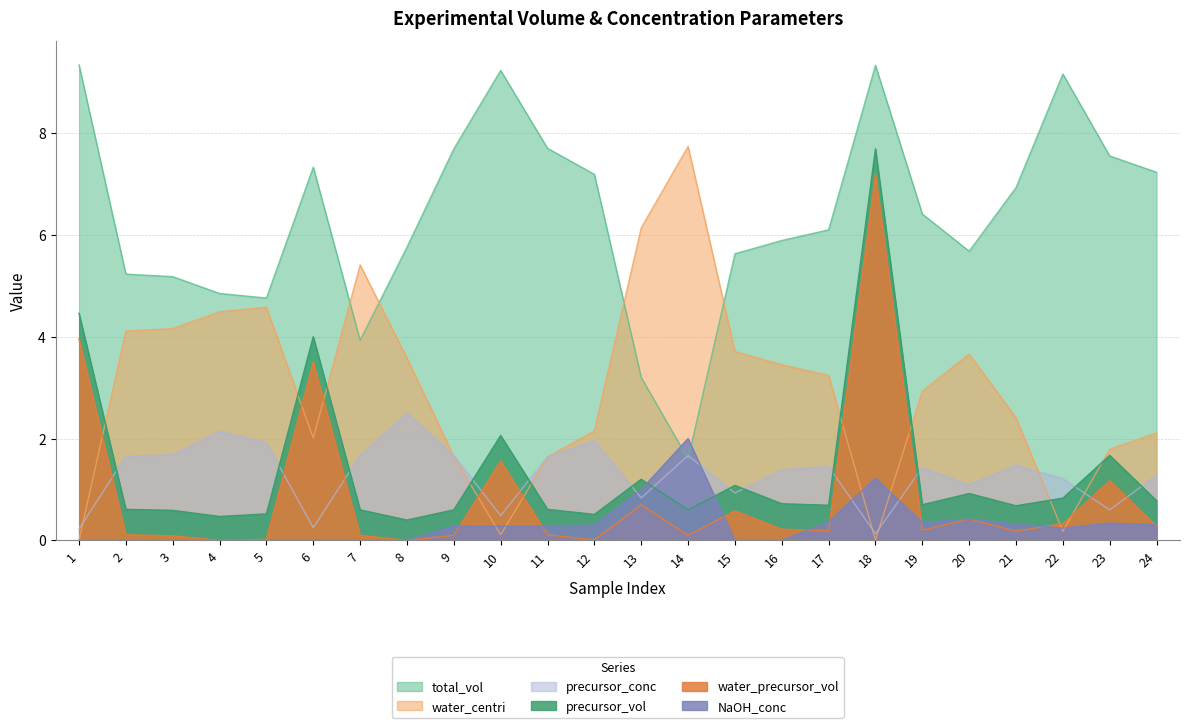

Rank the series by their maximum value, from lowest to highest.

NaOH_conc, precursor_conc, water_precursor_vol, precursor_vol, water_centri, total_vol